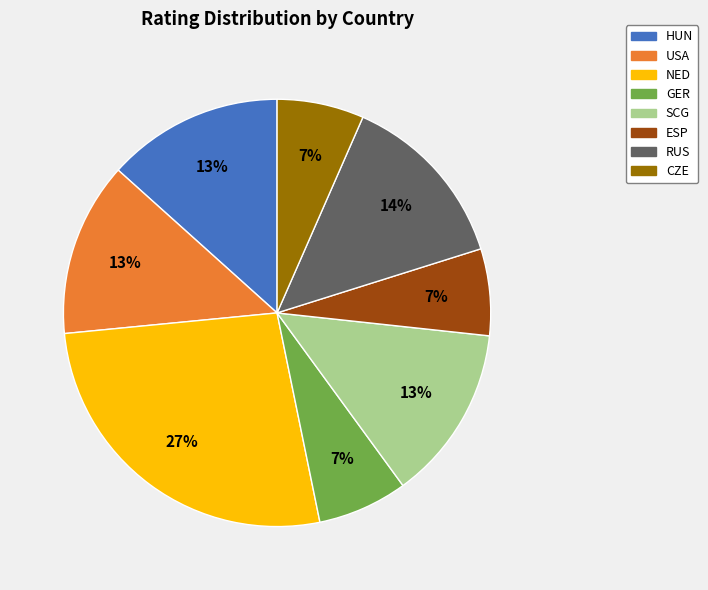

What percentage is the ESP slice, to the nearest percent?

7%